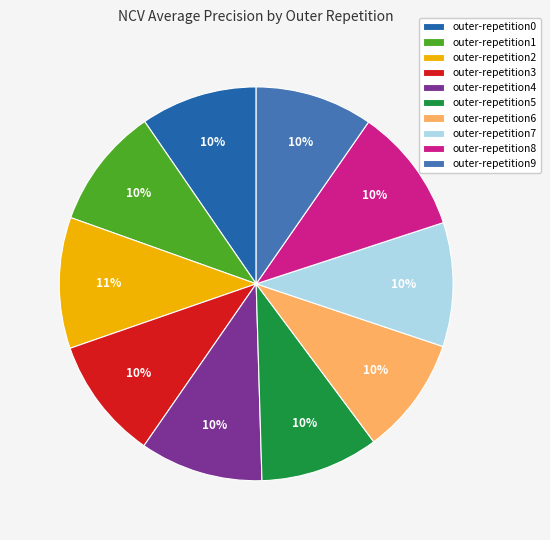

Count the number of slices in the pie.

10